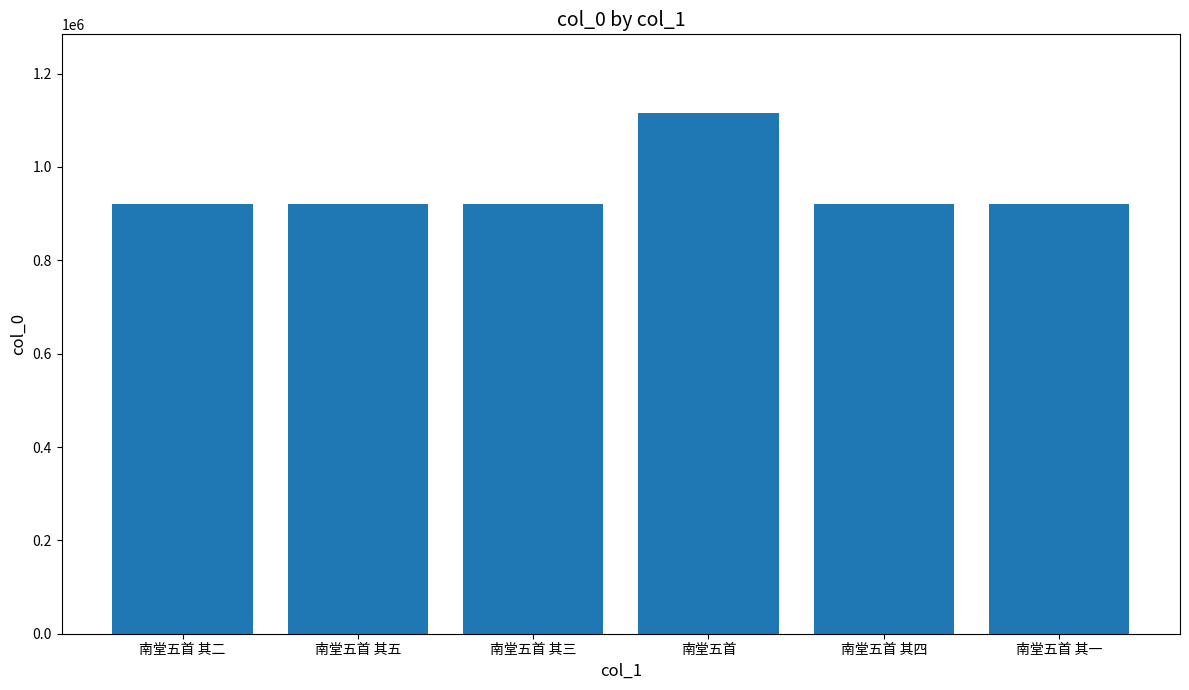

What is the label of the 2nd bar from the right?

南堂五首 其四